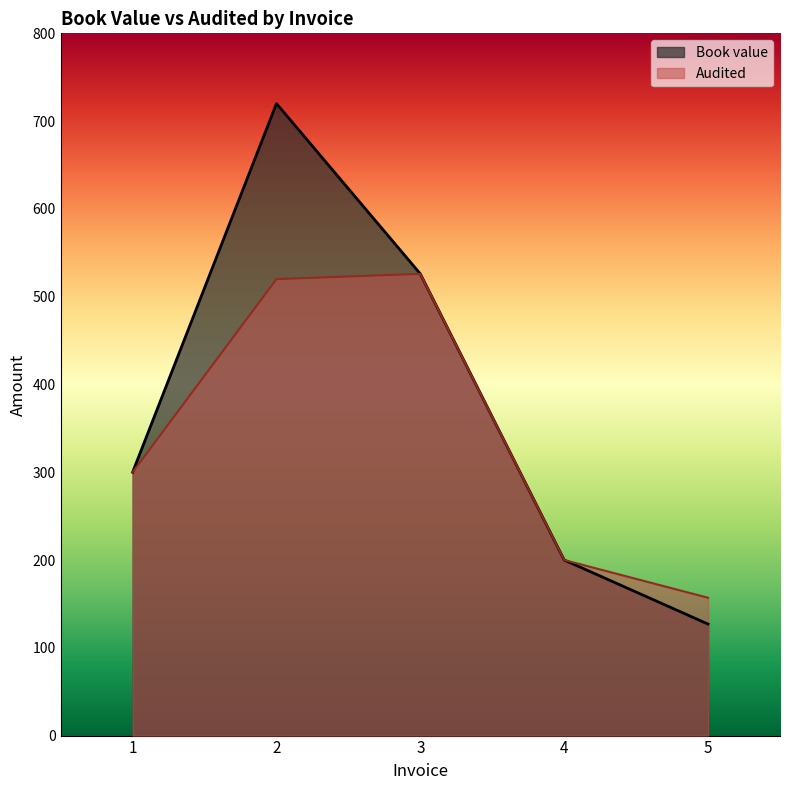

Reading left to right, transcribe all the data shown in this chart.

Audited: 1=300	2=520	3=526	4=200	5=157
Book value: 1=300	2=720	3=526	4=200	5=127